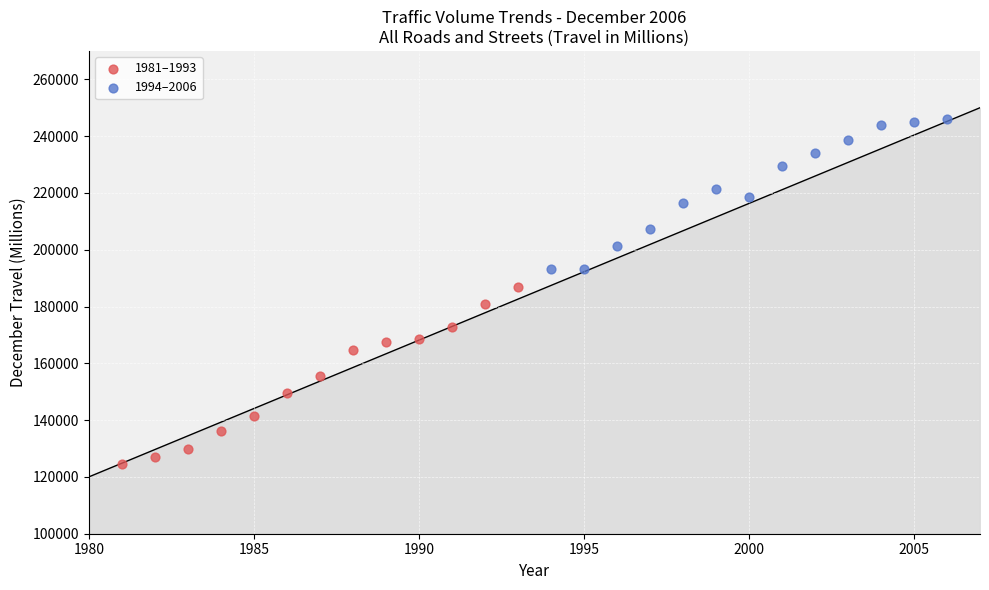

Which series has the largest Y range (max minus min)?

1981–1993